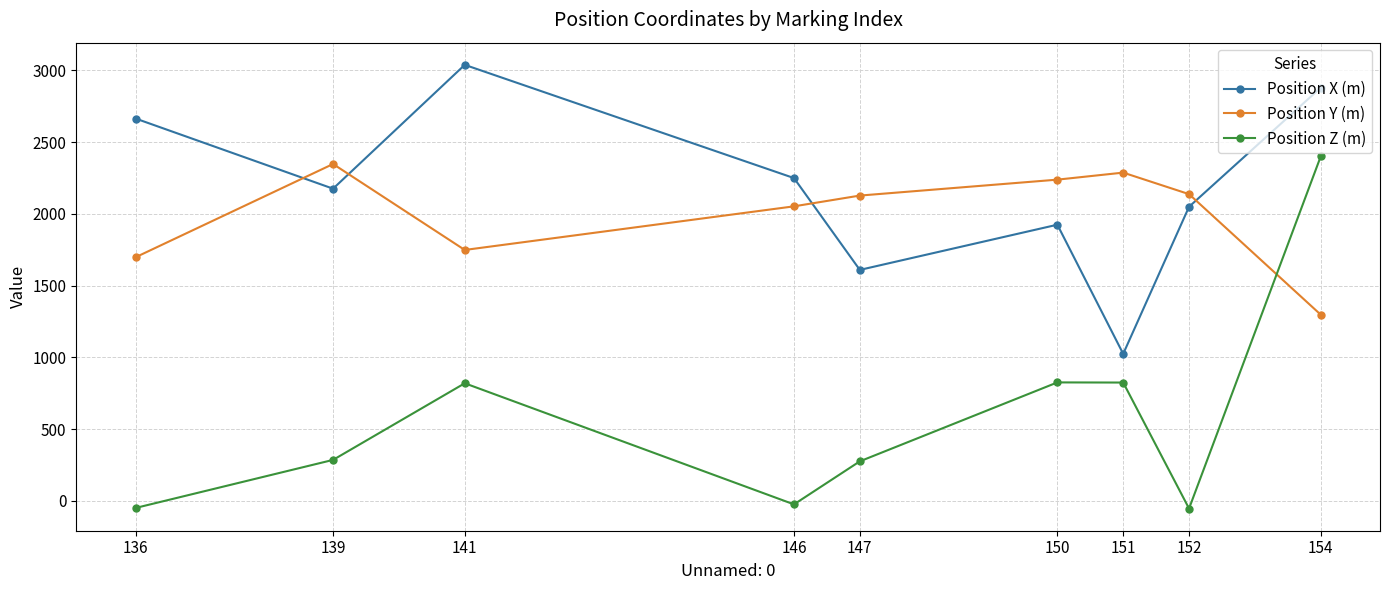

Which series changed the most between 141 and 152?

Position X (m)